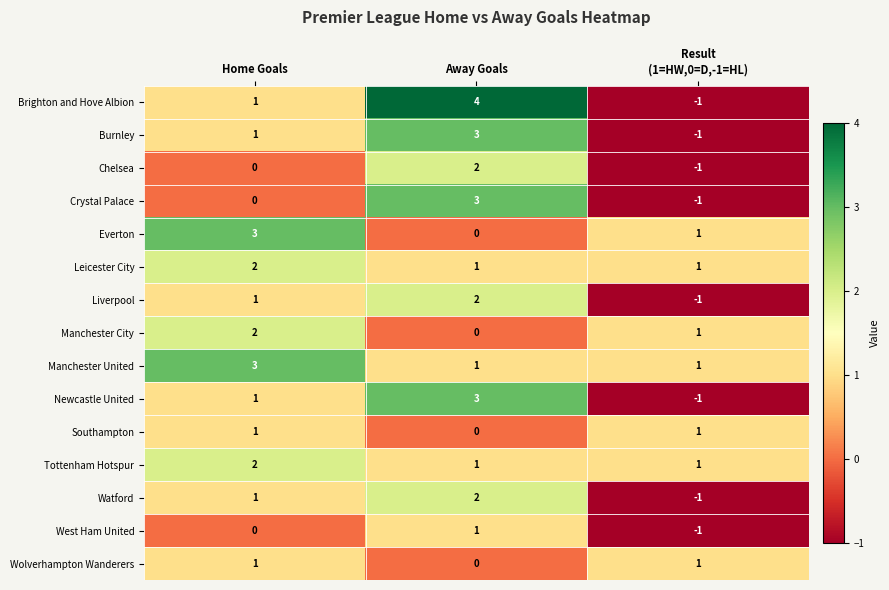

Count the number of categories in the chart.

3